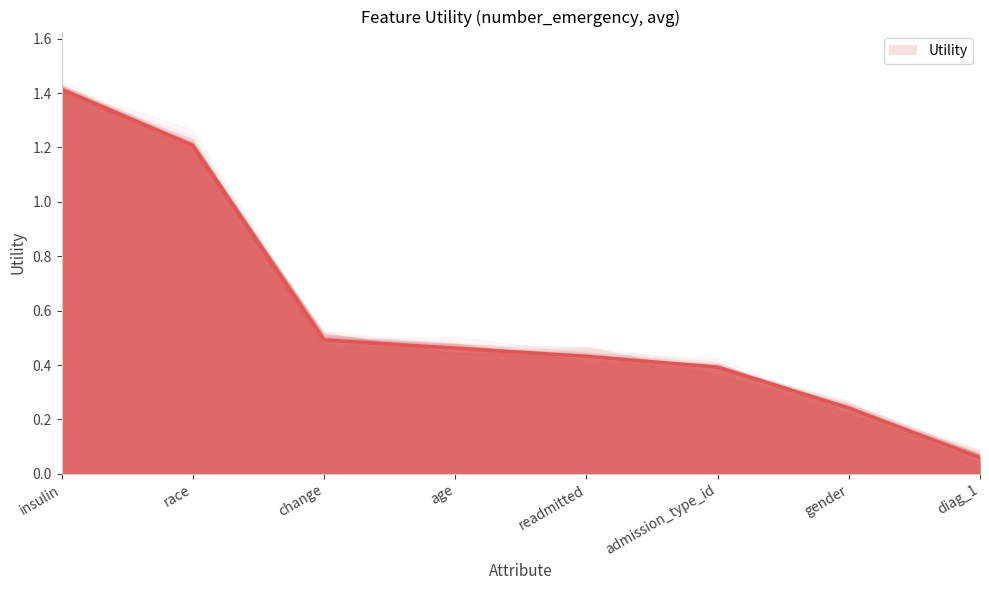

How many lines are shown in the chart?

1